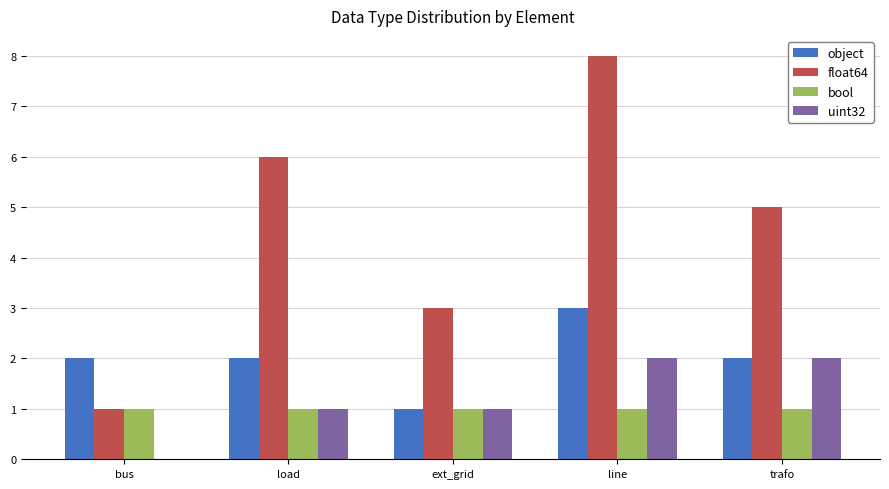

The value of bool at trafo is 1. True or false?

True